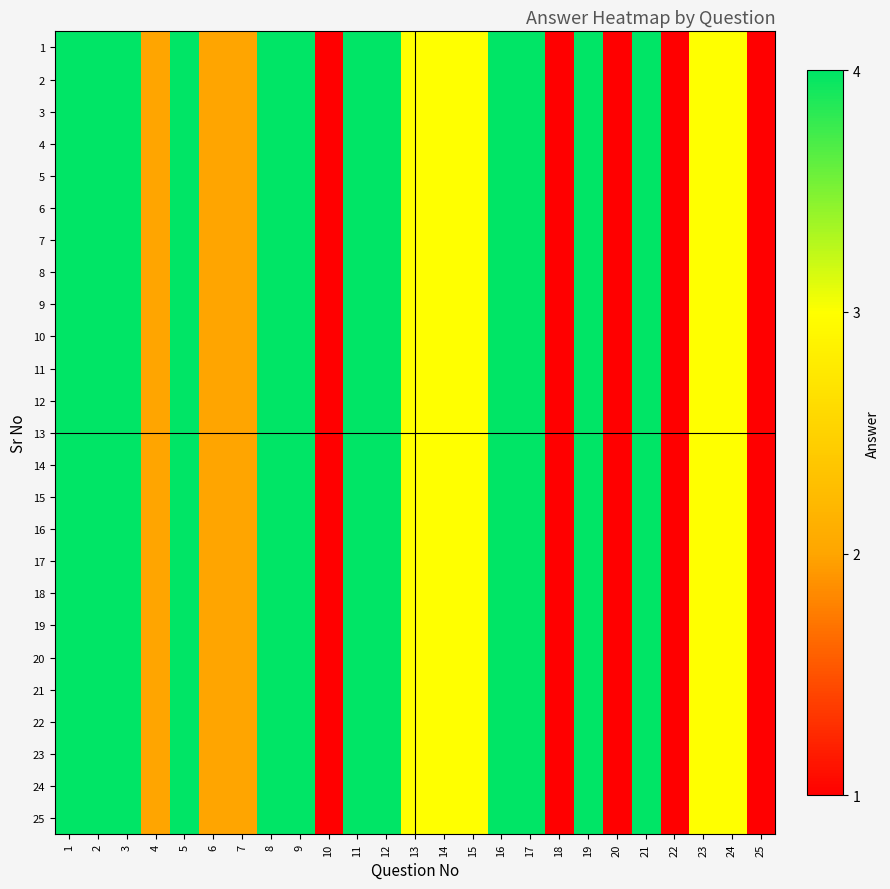

Reading left to right, extract all data points from this chart.

1: 1=4	2=4	3=4	4=2	5=4	6=2	7=2	8=4	9=4	10=1	11=4	12=4	13=3	14=3	15=3	16=4	17=4	18=1	19=4	20=1	21=4	22=1	23=3	24=3	25=1
2: 1=4	2=4	3=4	4=2	5=4	6=2	7=2	8=4	9=4	10=1	11=4	12=4	13=3	14=3	15=3	16=4	17=4	18=1	19=4	20=1	21=4	22=1	23=3	24=3	25=1
3: 1=4	2=4	3=4	4=2	5=4	6=2	7=2	8=4	9=4	10=1	11=4	12=4	13=3	14=3	15=3	16=4	17=4	18=1	19=4	20=1	21=4	22=1	23=3	24=3	25=1
4: 1=4	2=4	3=4	4=2	5=4	6=2	7=2	8=4	9=4	10=1	11=4	12=4	13=3	14=3	15=3	16=4	17=4	18=1	19=4	20=1	21=4	22=1	23=3	24=3	25=1
5: 1=4	2=4	3=4	4=2	5=4	6=2	7=2	8=4	9=4	10=1	11=4	12=4	13=3	14=3	15=3	16=4	17=4	18=1	19=4	20=1	21=4	22=1	23=3	24=3	25=1
6: 1=4	2=4	3=4	4=2	5=4	6=2	7=2	8=4	9=4	10=1	11=4	12=4	13=3	14=3	15=3	16=4	17=4	18=1	19=4	20=1	21=4	22=1	23=3	24=3	25=1
7: 1=4	2=4	3=4	4=2	5=4	6=2	7=2	8=4	9=4	10=1	11=4	12=4	13=3	14=3	15=3	16=4	17=4	18=1	19=4	20=1	21=4	22=1	23=3	24=3	25=1
8: 1=4	2=4	3=4	4=2	5=4	6=2	7=2	8=4	9=4	10=1	11=4	12=4	13=3	14=3	15=3	16=4	17=4	18=1	19=4	20=1	21=4	22=1	23=3	24=3	25=1
9: 1=4	2=4	3=4	4=2	5=4	6=2	7=2	8=4	9=4	10=1	11=4	12=4	13=3	14=3	15=3	16=4	17=4	18=1	19=4	20=1	21=4	22=1	23=3	24=3	25=1
10: 1=4	2=4	3=4	4=2	5=4	6=2	7=2	8=4	9=4	10=1	11=4	12=4	13=3	14=3	15=3	16=4	17=4	18=1	19=4	20=1	21=4	22=1	23=3	24=3	25=1
11: 1=4	2=4	3=4	4=2	5=4	6=2	7=2	8=4	9=4	10=1	11=4	12=4	13=3	14=3	15=3	16=4	17=4	18=1	19=4	20=1	21=4	22=1	23=3	24=3	25=1
12: 1=4	2=4	3=4	4=2	5=4	6=2	7=2	8=4	9=4	10=1	11=4	12=4	13=3	14=3	15=3	16=4	17=4	18=1	19=4	20=1	21=4	22=1	23=3	24=3	25=1
13: 1=4	2=4	3=4	4=2	5=4	6=2	7=2	8=4	9=4	10=1	11=4	12=4	13=3	14=3	15=3	16=4	17=4	18=1	19=4	20=1	21=4	22=1	23=3	24=3	25=1
14: 1=4	2=4	3=4	4=2	5=4	6=2	7=2	8=4	9=4	10=1	11=4	12=4	13=3	14=3	15=3	16=4	17=4	18=1	19=4	20=1	21=4	22=1	23=3	24=3	25=1
15: 1=4	2=4	3=4	4=2	5=4	6=2	7=2	8=4	9=4	10=1	11=4	12=4	13=3	14=3	15=3	16=4	17=4	18=1	19=4	20=1	21=4	22=1	23=3	24=3	25=1
16: 1=4	2=4	3=4	4=2	5=4	6=2	7=2	8=4	9=4	10=1	11=4	12=4	13=3	14=3	15=3	16=4	17=4	18=1	19=4	20=1	21=4	22=1	23=3	24=3	25=1
17: 1=4	2=4	3=4	4=2	5=4	6=2	7=2	8=4	9=4	10=1	11=4	12=4	13=3	14=3	15=3	16=4	17=4	18=1	19=4	20=1	21=4	22=1	23=3	24=3	25=1
18: 1=4	2=4	3=4	4=2	5=4	6=2	7=2	8=4	9=4	10=1	11=4	12=4	13=3	14=3	15=3	16=4	17=4	18=1	19=4	20=1	21=4	22=1	23=3	24=3	25=1
19: 1=4	2=4	3=4	4=2	5=4	6=2	7=2	8=4	9=4	10=1	11=4	12=4	13=3	14=3	15=3	16=4	17=4	18=1	19=4	20=1	21=4	22=1	23=3	24=3	25=1
20: 1=4	2=4	3=4	4=2	5=4	6=2	7=2	8=4	9=4	10=1	11=4	12=4	13=3	14=3	15=3	16=4	17=4	18=1	19=4	20=1	21=4	22=1	23=3	24=3	25=1
21: 1=4	2=4	3=4	4=2	5=4	6=2	7=2	8=4	9=4	10=1	11=4	12=4	13=3	14=3	15=3	16=4	17=4	18=1	19=4	20=1	21=4	22=1	23=3	24=3	25=1
22: 1=4	2=4	3=4	4=2	5=4	6=2	7=2	8=4	9=4	10=1	11=4	12=4	13=3	14=3	15=3	16=4	17=4	18=1	19=4	20=1	21=4	22=1	23=3	24=3	25=1
23: 1=4	2=4	3=4	4=2	5=4	6=2	7=2	8=4	9=4	10=1	11=4	12=4	13=3	14=3	15=3	16=4	17=4	18=1	19=4	20=1	21=4	22=1	23=3	24=3	25=1
24: 1=4	2=4	3=4	4=2	5=4	6=2	7=2	8=4	9=4	10=1	11=4	12=4	13=3	14=3	15=3	16=4	17=4	18=1	19=4	20=1	21=4	22=1	23=3	24=3	25=1
25: 1=4	2=4	3=4	4=2	5=4	6=2	7=2	8=4	9=4	10=1	11=4	12=4	13=3	14=3	15=3	16=4	17=4	18=1	19=4	20=1	21=4	22=1	23=3	24=3	25=1